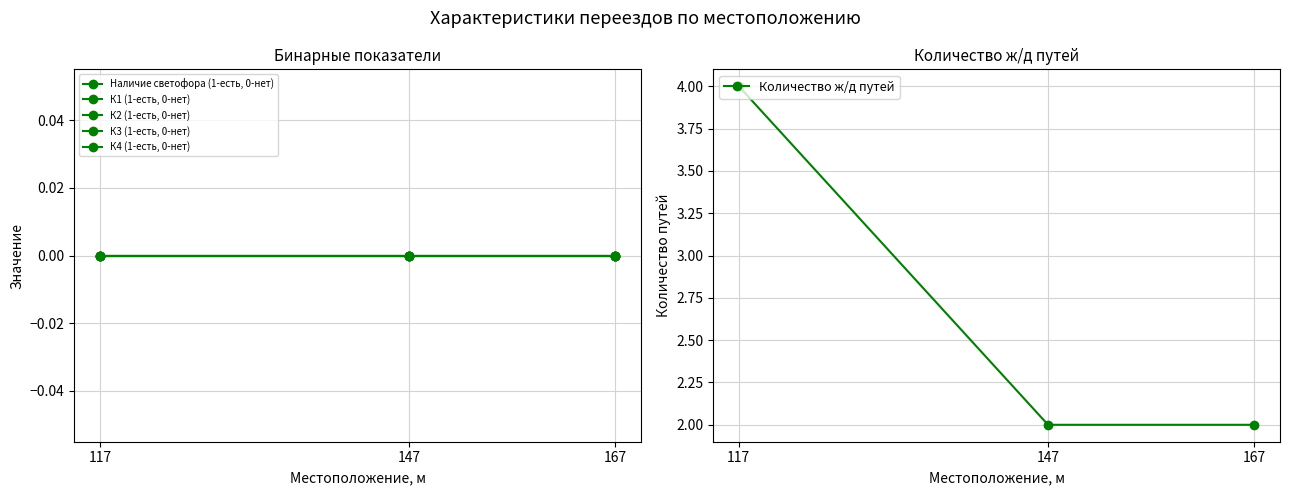

Reading left to right, what are all the values shown in this chart?

Наличие светофора (1-есть, 0-нет): 117=0	147=0	167=0
К1 (1-есть, 0-нет): 117=0	147=0	167=0
К2 (1-есть, 0-нет): 117=0	147=0	167=0
К3 (1-есть, 0-нет): 117=0	147=0	167=0
К4 (1-есть, 0-нет): 117=0	147=0	167=0
Количество ж/д путей: 117=4	147=2	167=2